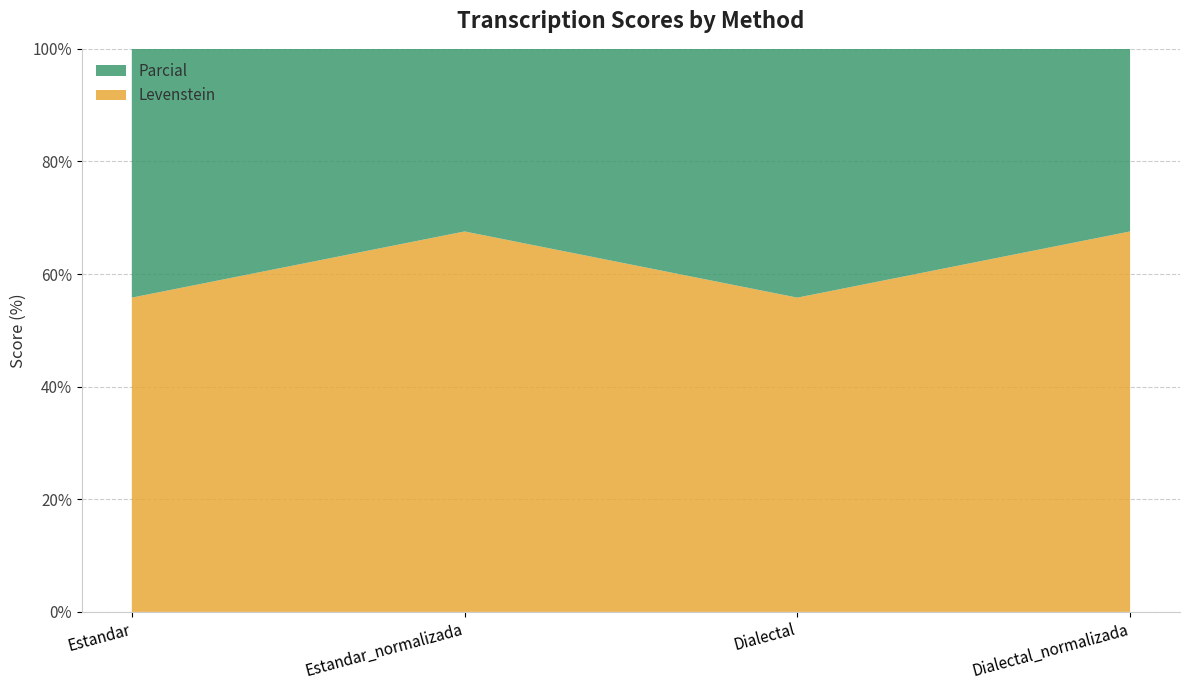

Reading left to right, what are all the values shown in this chart?

Levenstein: 55.8	67.6	55.8	67.6
Parcial: 81.8	84.8	81.8	84.8